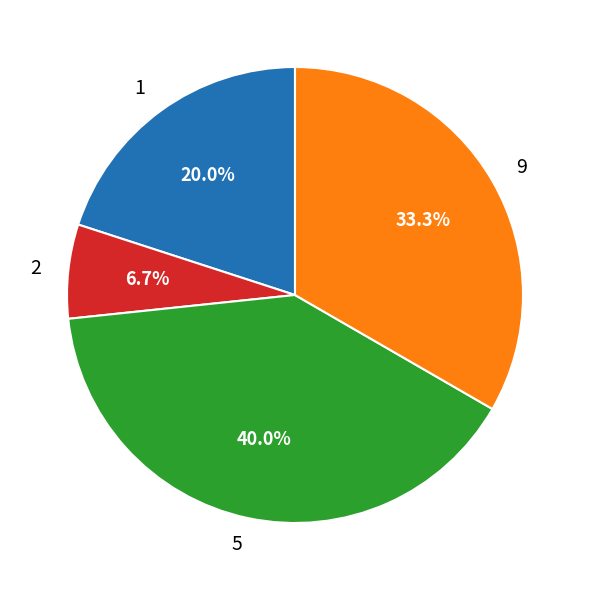

What portion of the pie excludes 9?

66.7%